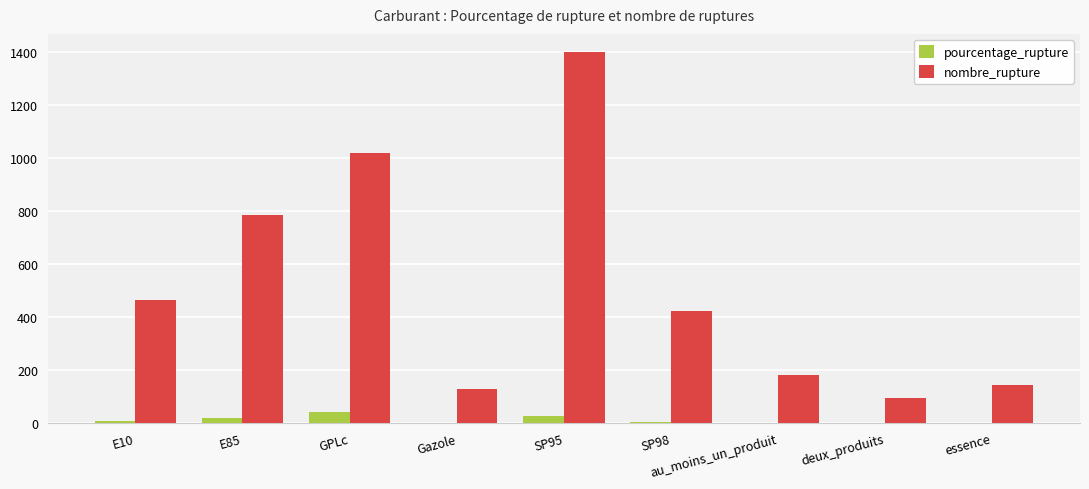

The pourcentage_rupture series shows 42.8 at GPLc. True or false?

True